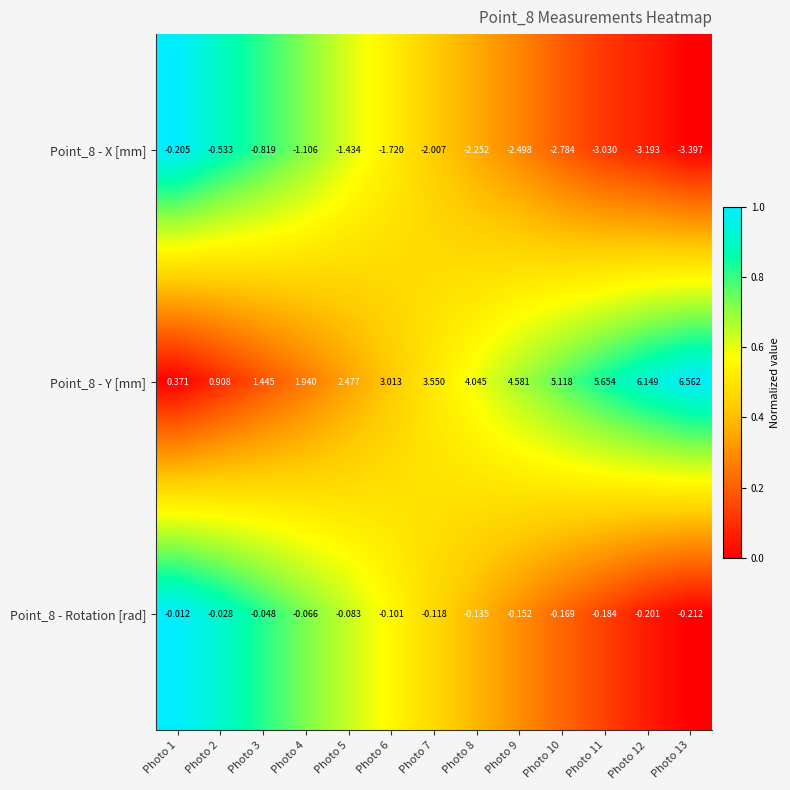

How many series are shown in this chart?

3